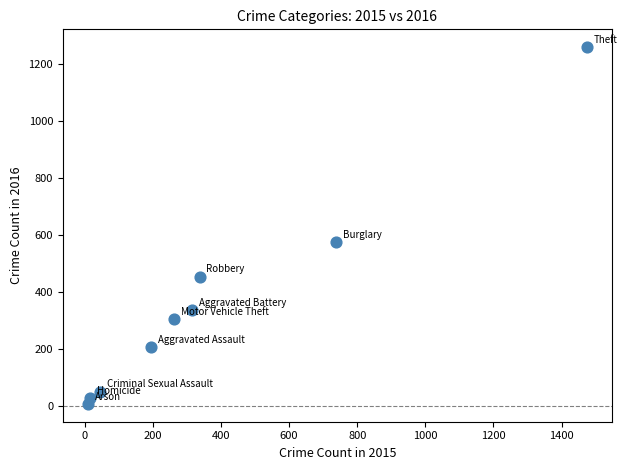

What Y value in the scatter plot is closest to 633?

576